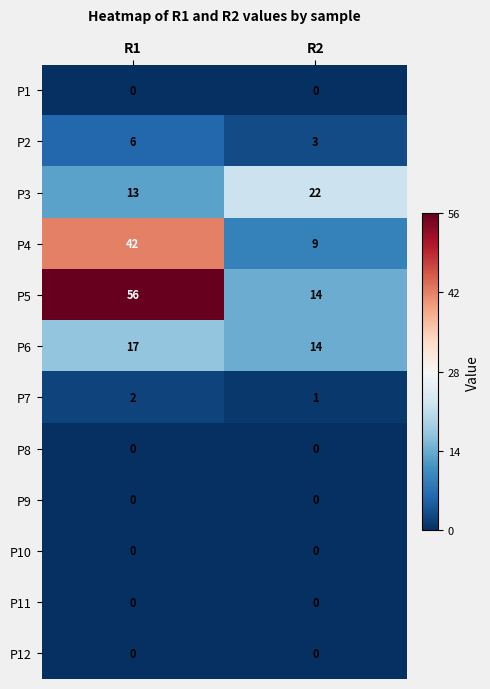

Which series has the largest range (max minus min)?

P5